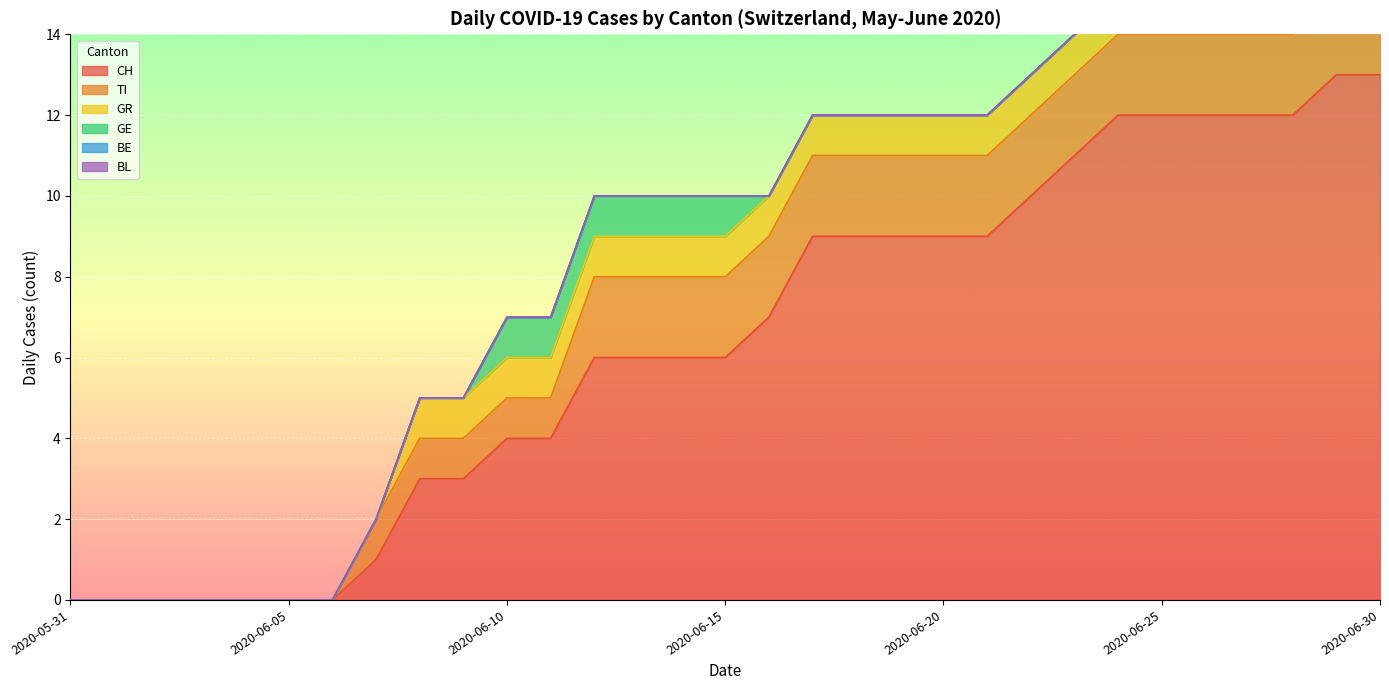

At 2020-06-16, list the series in order from largest to smallest.

CH, TI, GR, GE, BE, BL